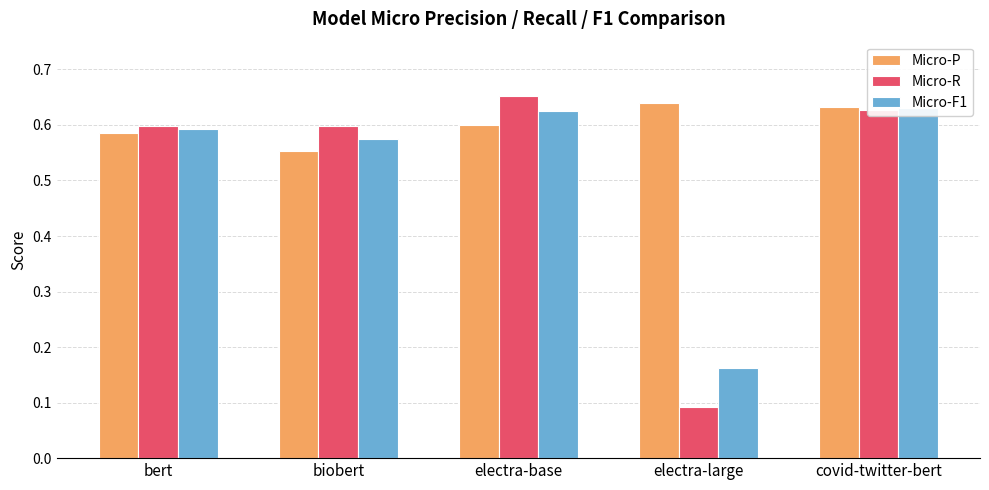

At which category is the sum across all series the highest?

covid-twitter-bert